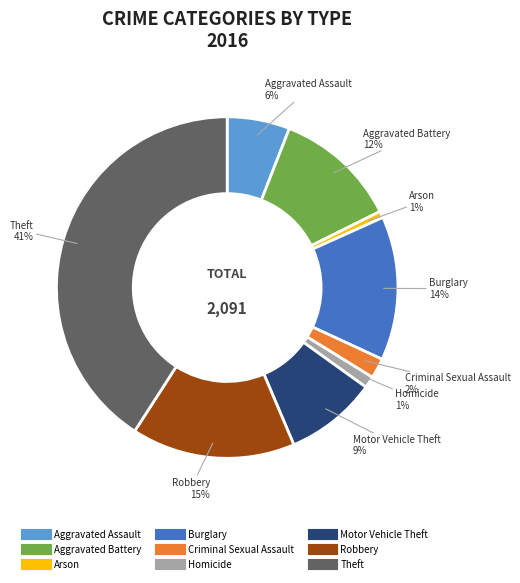

To the nearest percent, what percentage of the pie is Robbery?

15%